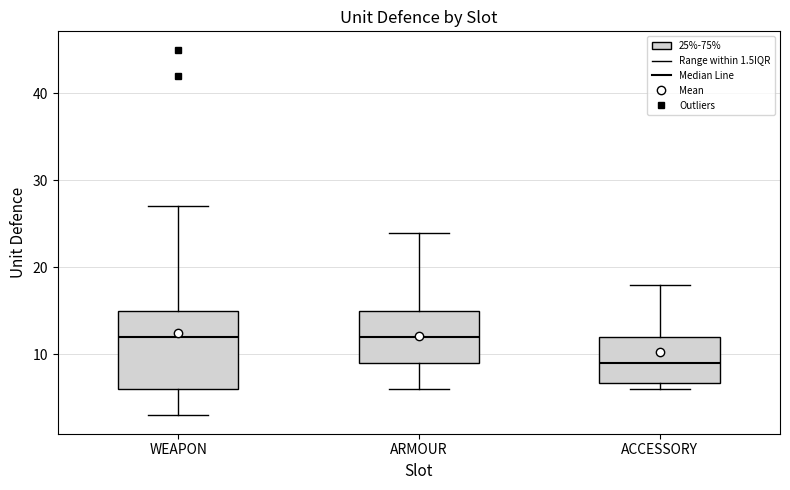

Reading left to right, read every box against the y-axis: the position of its median line, the range the box covers, and the ends of its whiskers. The values are not printed on the chart, so give them approximately, as read against the axis.

WEAPON: median 12, box 6 to 15, whiskers 3 to 27
ARMOUR: median 12, box 9 to 15, whiskers 6 to 24
ACCESSORY: median 9, box 7 to 12, whiskers 6 to 18